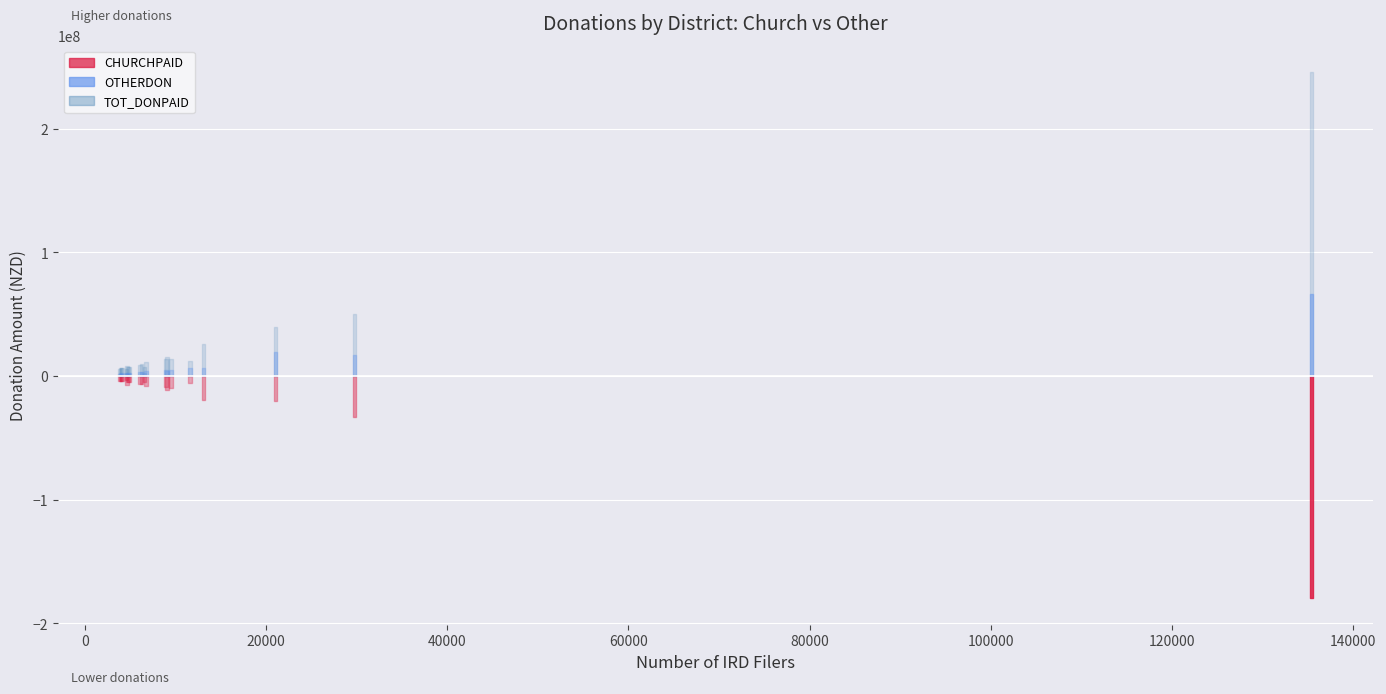

List the series in order of their peak value, highest first.

TOT_DONPAID, CHURCHPAID, OTHERDON